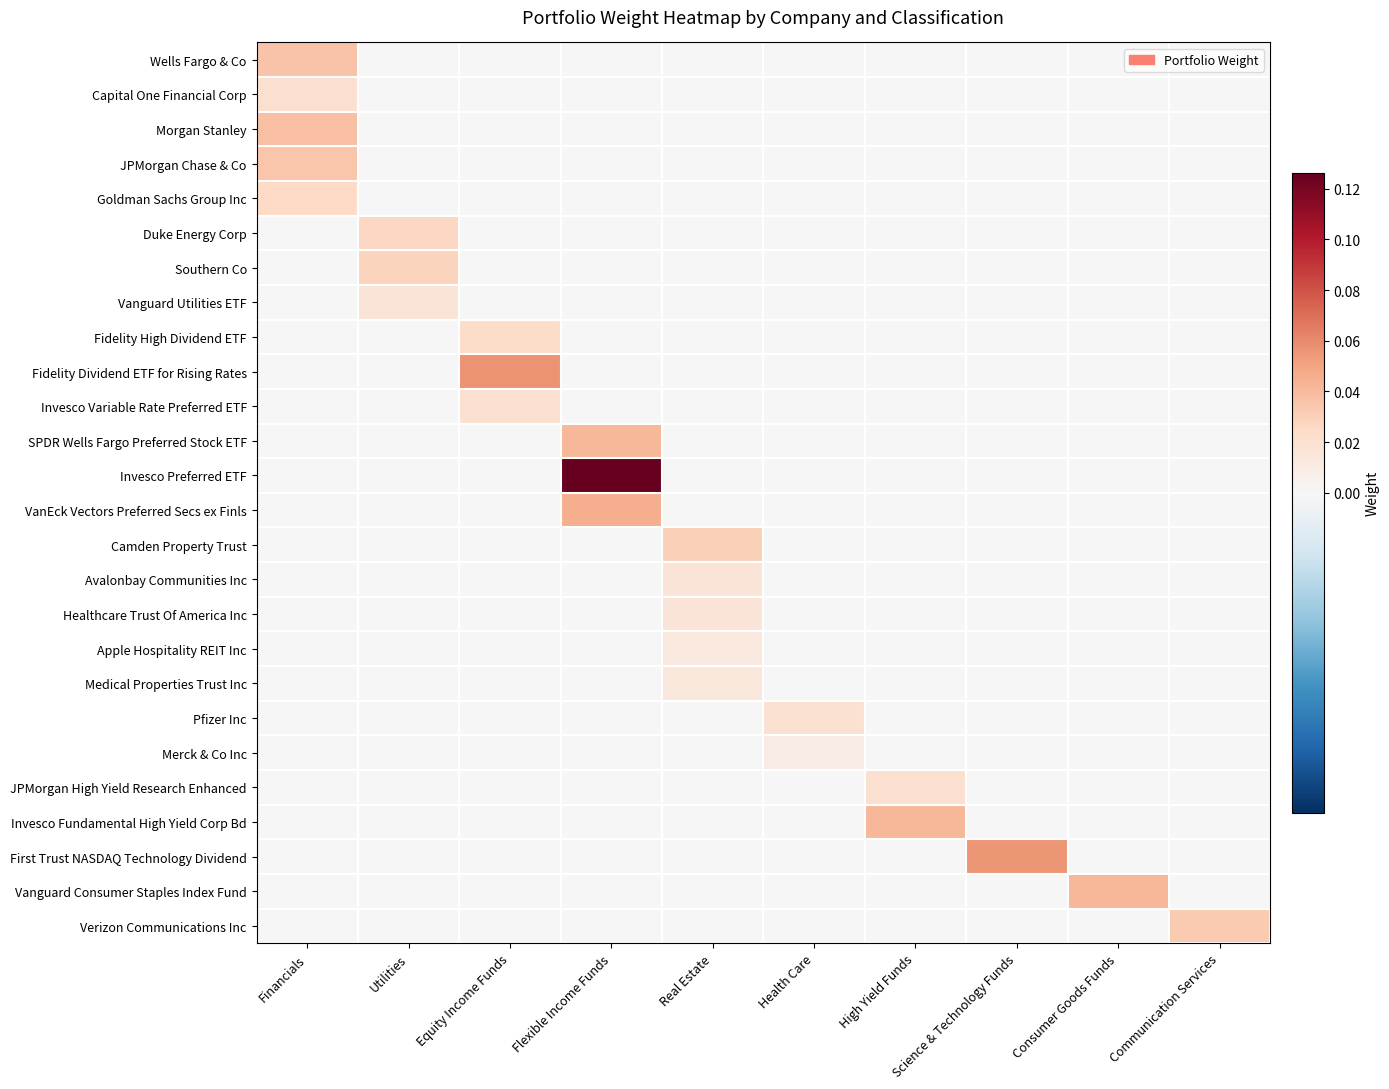

Reading right to left, extract all data points from this chart.

Wells Fargo & Co: Communication Services=0.0	Consumer Goods Funds=0.0	Science & Technology Funds=0.0	High Yield Funds=0.0	Health Care=0.0	Real Estate=0.0	Flexible Income Funds=0.0	Equity Income Funds=0.0	Utilities=0.0	Financials=0.0
Capital One Financial Corp: Communication Services=0.0	Consumer Goods Funds=0.0	Science & Technology Funds=0.0	High Yield Funds=0.0	Health Care=0.0	Real Estate=0.0	Flexible Income Funds=0.0	Equity Income Funds=0.0	Utilities=0.0	Financials=0.0
Morgan Stanley: Communication Services=0.0	Consumer Goods Funds=0.0	Science & Technology Funds=0.0	High Yield Funds=0.0	Health Care=0.0	Real Estate=0.0	Flexible Income Funds=0.0	Equity Income Funds=0.0	Utilities=0.0	Financials=0.0
JPMorgan Chase & Co: Communication Services=0.0	Consumer Goods Funds=0.0	Science & Technology Funds=0.0	High Yield Funds=0.0	Health Care=0.0	Real Estate=0.0	Flexible Income Funds=0.0	Equity Income Funds=0.0	Utilities=0.0	Financials=0.0
Goldman Sachs Group Inc: Communication Services=0.0	Consumer Goods Funds=0.0	Science & Technology Funds=0.0	High Yield Funds=0.0	Health Care=0.0	Real Estate=0.0	Flexible Income Funds=0.0	Equity Income Funds=0.0	Utilities=0.0	Financials=0.0
Duke Energy Corp: Communication Services=0.0	Consumer Goods Funds=0.0	Science & Technology Funds=0.0	High Yield Funds=0.0	Health Care=0.0	Real Estate=0.0	Flexible Income Funds=0.0	Equity Income Funds=0.0	Utilities=0.0	Financials=0.0
Southern Co: Communication Services=0.0	Consumer Goods Funds=0.0	Science & Technology Funds=0.0	High Yield Funds=0.0	Health Care=0.0	Real Estate=0.0	Flexible Income Funds=0.0	Equity Income Funds=0.0	Utilities=0.0	Financials=0.0
Vanguard Utilities ETF: Communication Services=0.0	Consumer Goods Funds=0.0	Science & Technology Funds=0.0	High Yield Funds=0.0	Health Care=0.0	Real Estate=0.0	Flexible Income Funds=0.0	Equity Income Funds=0.0	Utilities=0.0	Financials=0.0
Fidelity High Dividend ETF: Communication Services=0.0	Consumer Goods Funds=0.0	Science & Technology Funds=0.0	High Yield Funds=0.0	Health Care=0.0	Real Estate=0.0	Flexible Income Funds=0.0	Equity Income Funds=0.0	Utilities=0.0	Financials=0.0
Fidelity Dividend ETF for Rising Rates: Communication Services=0.0	Consumer Goods Funds=0.0	Science & Technology Funds=0.0	High Yield Funds=0.0	Health Care=0.0	Real Estate=0.0	Flexible Income Funds=0.0	Equity Income Funds=0.1	Utilities=0.0	Financials=0.0
Invesco Variable Rate Preferred ETF: Communication Services=0.0	Consumer Goods Funds=0.0	Science & Technology Funds=0.0	High Yield Funds=0.0	Health Care=0.0	Real Estate=0.0	Flexible Income Funds=0.0	Equity Income Funds=0.0	Utilities=0.0	Financials=0.0
SPDR Wells Fargo Preferred Stock ETF: Communication Services=0.0	Consumer Goods Funds=0.0	Science & Technology Funds=0.0	High Yield Funds=0.0	Health Care=0.0	Real Estate=0.0	Flexible Income Funds=0.0	Equity Income Funds=0.0	Utilities=0.0	Financials=0.0
Invesco Preferred ETF: Communication Services=0.0	Consumer Goods Funds=0.0	Science & Technology Funds=0.0	High Yield Funds=0.0	Health Care=0.0	Real Estate=0.0	Flexible Income Funds=0.1	Equity Income Funds=0.0	Utilities=0.0	Financials=0.0
VanEck Vectors Preferred Secs ex Finls: Communication Services=0.0	Consumer Goods Funds=0.0	Science & Technology Funds=0.0	High Yield Funds=0.0	Health Care=0.0	Real Estate=0.0	Flexible Income Funds=0.0	Equity Income Funds=0.0	Utilities=0.0	Financials=0.0
Camden Property Trust: Communication Services=0.0	Consumer Goods Funds=0.0	Science & Technology Funds=0.0	High Yield Funds=0.0	Health Care=0.0	Real Estate=0.0	Flexible Income Funds=0.0	Equity Income Funds=0.0	Utilities=0.0	Financials=0.0
Avalonbay Communities Inc: Communication Services=0.0	Consumer Goods Funds=0.0	Science & Technology Funds=0.0	High Yield Funds=0.0	Health Care=0.0	Real Estate=0.0	Flexible Income Funds=0.0	Equity Income Funds=0.0	Utilities=0.0	Financials=0.0
Healthcare Trust Of America Inc: Communication Services=0.0	Consumer Goods Funds=0.0	Science & Technology Funds=0.0	High Yield Funds=0.0	Health Care=0.0	Real Estate=0.0	Flexible Income Funds=0.0	Equity Income Funds=0.0	Utilities=0.0	Financials=0.0
Apple Hospitality REIT Inc: Communication Services=0.0	Consumer Goods Funds=0.0	Science & Technology Funds=0.0	High Yield Funds=0.0	Health Care=0.0	Real Estate=0.0	Flexible Income Funds=0.0	Equity Income Funds=0.0	Utilities=0.0	Financials=0.0
Medical Properties Trust Inc: Communication Services=0.0	Consumer Goods Funds=0.0	Science & Technology Funds=0.0	High Yield Funds=0.0	Health Care=0.0	Real Estate=0.0	Flexible Income Funds=0.0	Equity Income Funds=0.0	Utilities=0.0	Financials=0.0
Pfizer Inc: Communication Services=0.0	Consumer Goods Funds=0.0	Science & Technology Funds=0.0	High Yield Funds=0.0	Health Care=0.0	Real Estate=0.0	Flexible Income Funds=0.0	Equity Income Funds=0.0	Utilities=0.0	Financials=0.0
Merck & Co Inc: Communication Services=0.0	Consumer Goods Funds=0.0	Science & Technology Funds=0.0	High Yield Funds=0.0	Health Care=0.0	Real Estate=0.0	Flexible Income Funds=0.0	Equity Income Funds=0.0	Utilities=0.0	Financials=0.0
JPMorgan High Yield Research Enhanced: Communication Services=0.0	Consumer Goods Funds=0.0	Science & Technology Funds=0.0	High Yield Funds=0.0	Health Care=0.0	Real Estate=0.0	Flexible Income Funds=0.0	Equity Income Funds=0.0	Utilities=0.0	Financials=0.0
Invesco Fundamental High Yield Corp Bd: Communication Services=0.0	Consumer Goods Funds=0.0	Science & Technology Funds=0.0	High Yield Funds=0.0	Health Care=0.0	Real Estate=0.0	Flexible Income Funds=0.0	Equity Income Funds=0.0	Utilities=0.0	Financials=0.0
First Trust NASDAQ Technology Dividend: Communication Services=0.0	Consumer Goods Funds=0.0	Science & Technology Funds=0.1	High Yield Funds=0.0	Health Care=0.0	Real Estate=0.0	Flexible Income Funds=0.0	Equity Income Funds=0.0	Utilities=0.0	Financials=0.0
Vanguard Consumer Staples Index Fund: Communication Services=0.0	Consumer Goods Funds=0.0	Science & Technology Funds=0.0	High Yield Funds=0.0	Health Care=0.0	Real Estate=0.0	Flexible Income Funds=0.0	Equity Income Funds=0.0	Utilities=0.0	Financials=0.0
Verizon Communications Inc: Communication Services=0.0	Consumer Goods Funds=0.0	Science & Technology Funds=0.0	High Yield Funds=0.0	Health Care=0.0	Real Estate=0.0	Flexible Income Funds=0.0	Equity Income Funds=0.0	Utilities=0.0	Financials=0.0